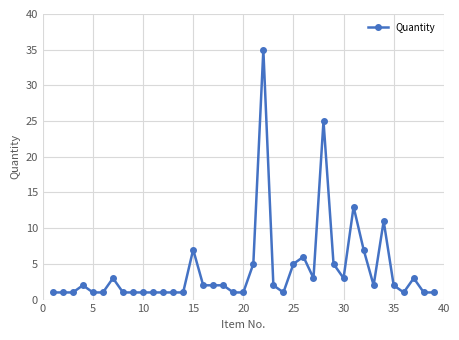

What is the value of the 34th point from the left?

11